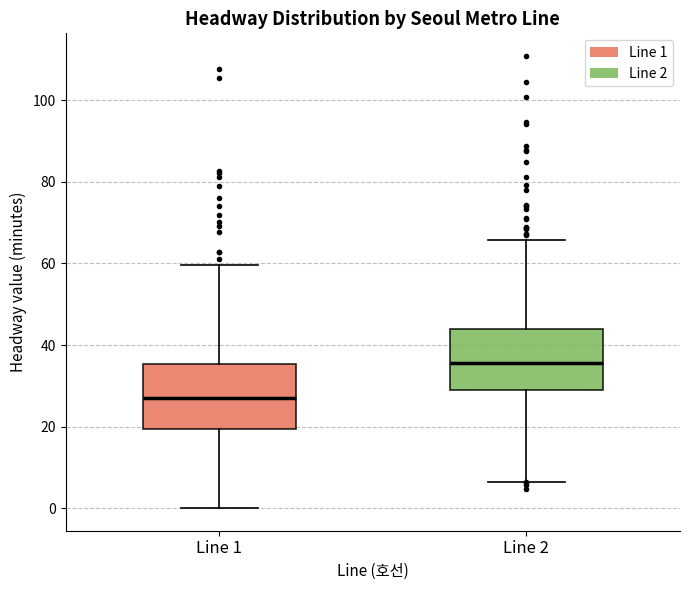

Which box has the lowest median line?

Line 1